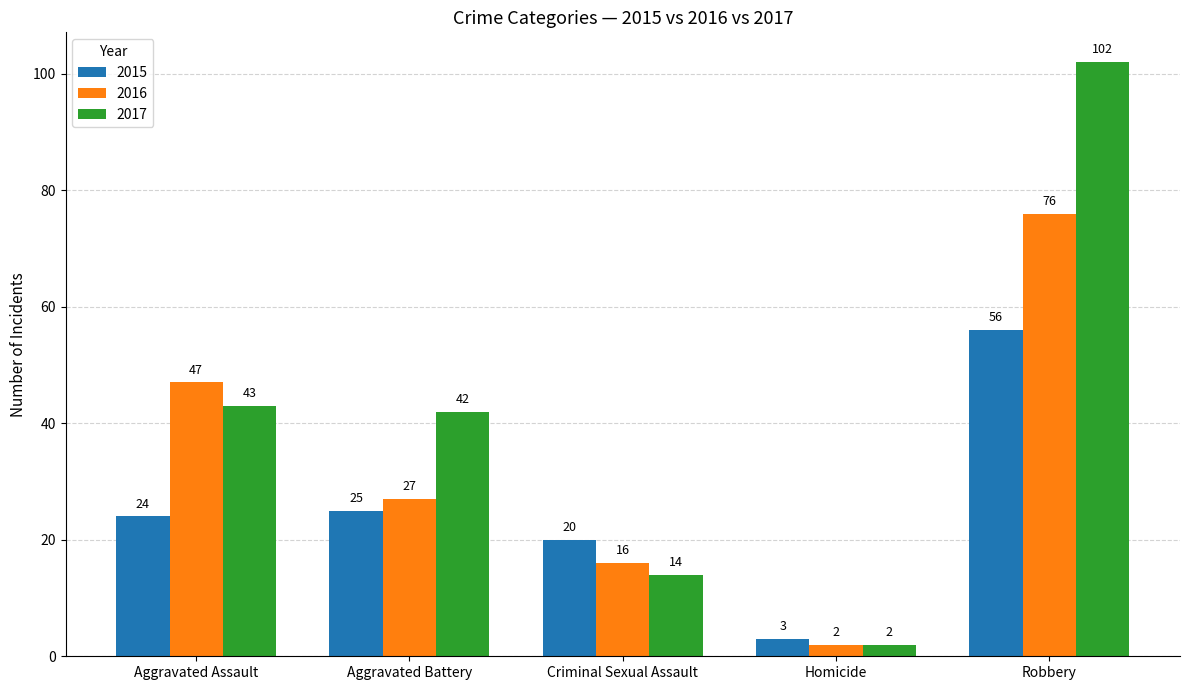

Count the number of categories in the chart.

5